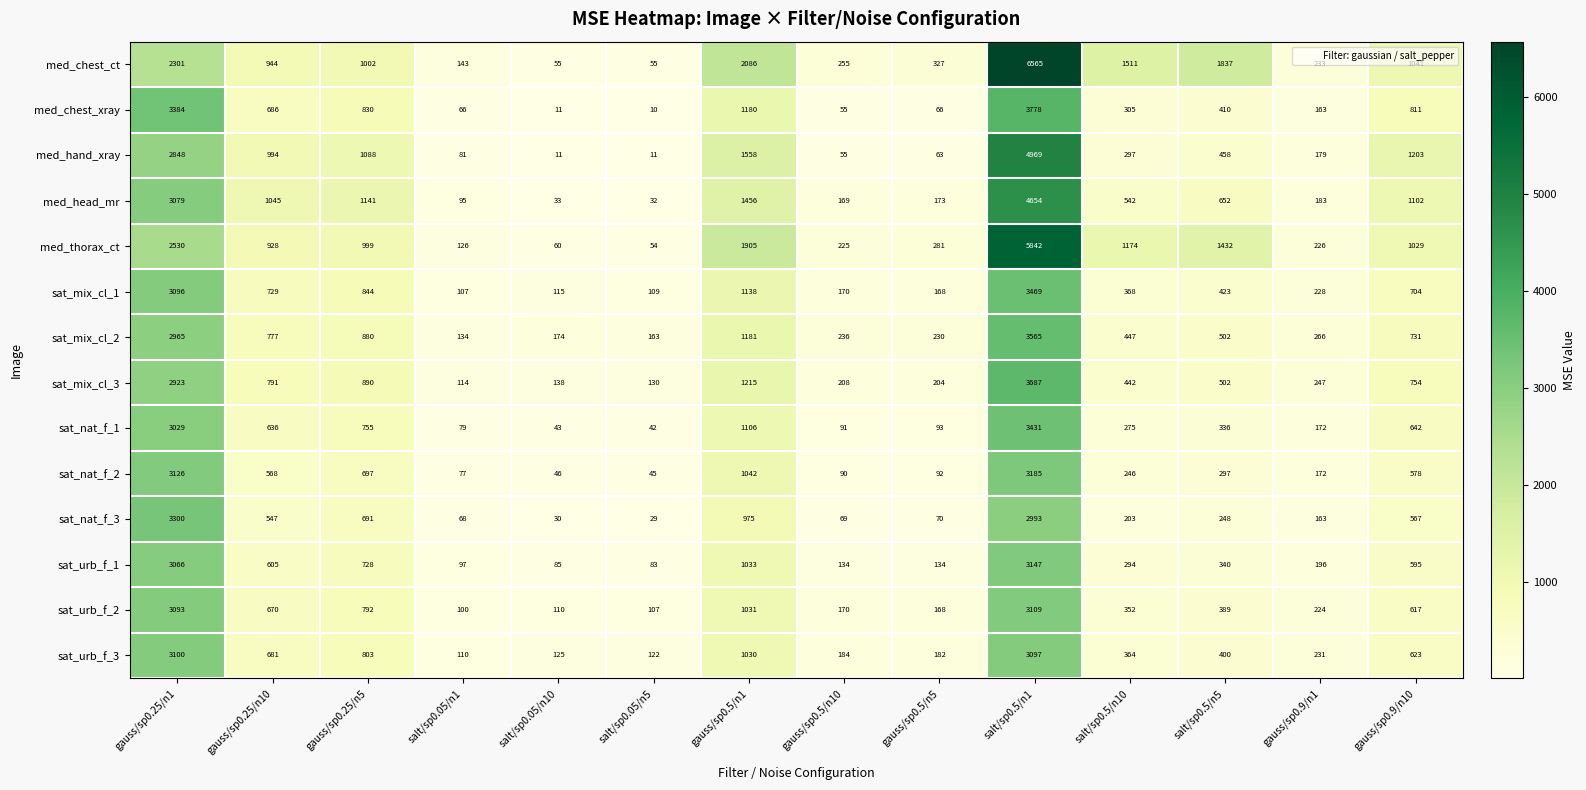

Where does the sat_mix_cl_3 series first go above 502?

gauss/sp0.25/n1